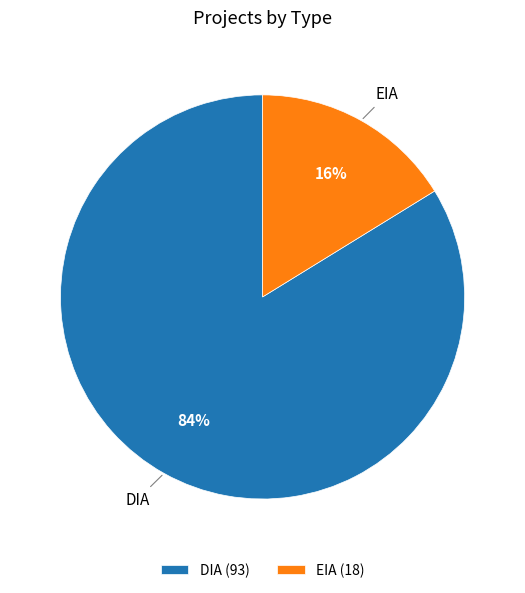

To the nearest percent, what is the difference between the DIA and EIA slice percentages?

68%